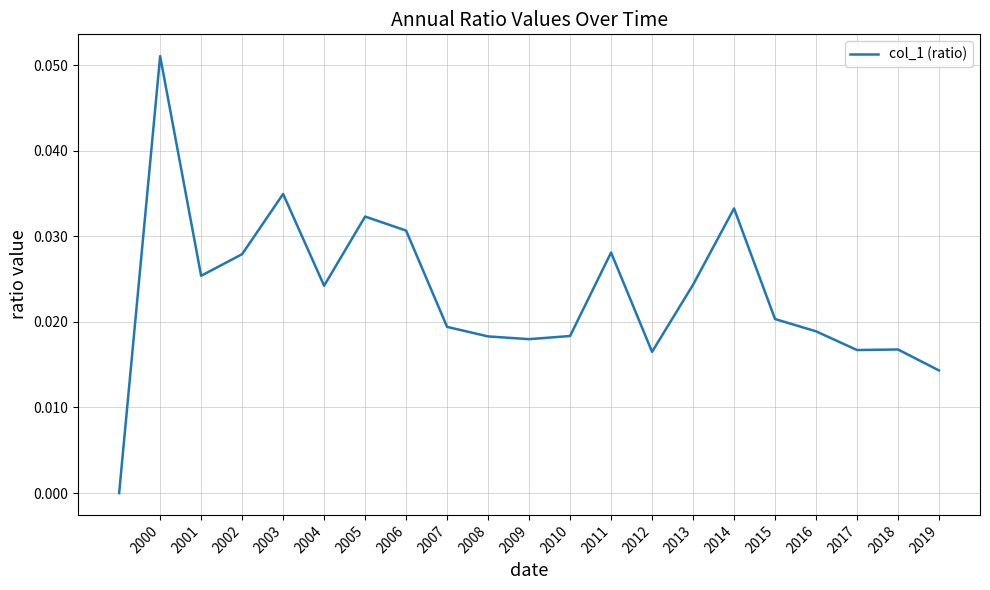

Which label corresponds to the largest value in the chart?

2000